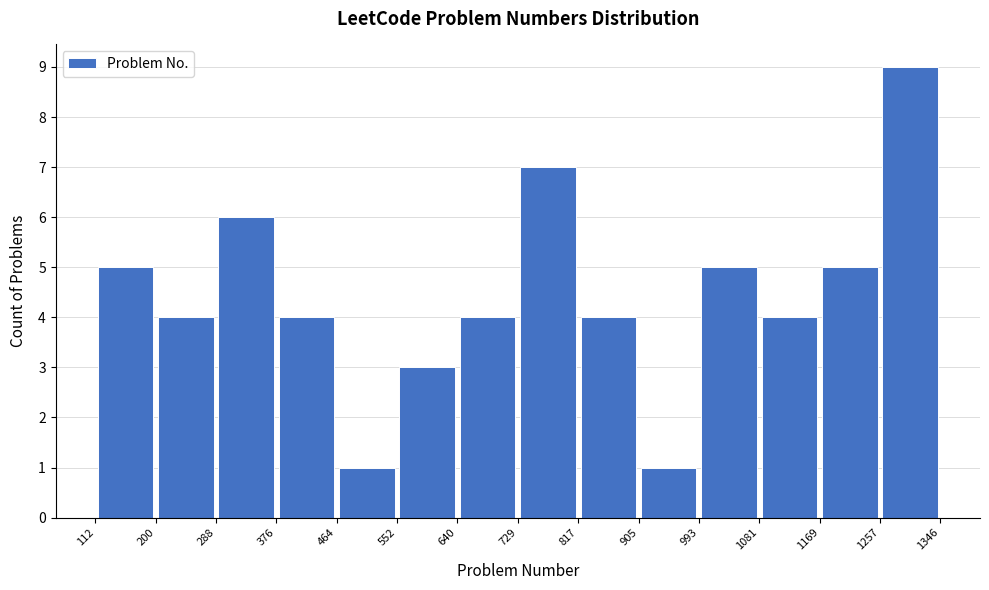

What is the height of the bar covering 729 to 817 on the x-axis? The values are not printed on the chart, so give them approximately, as read against the axis.

7